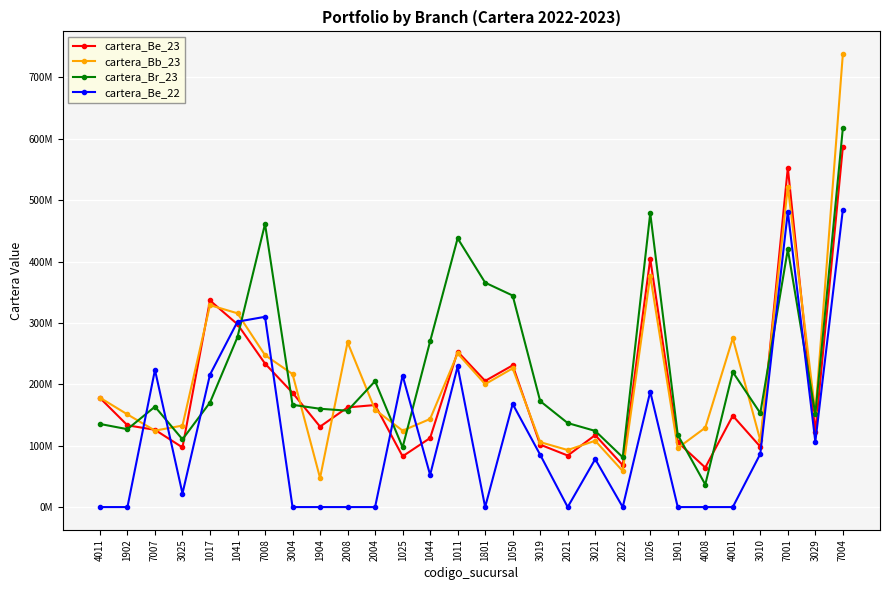

Which series has the widest spread of values?

cartera_Bb_23